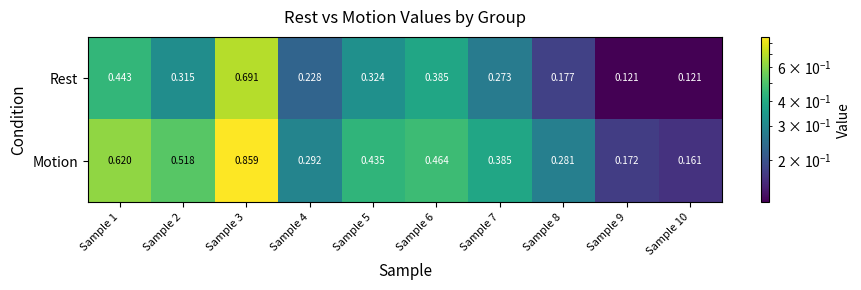

At Sample 10, list the series in order from largest to smallest.

Motion, Rest